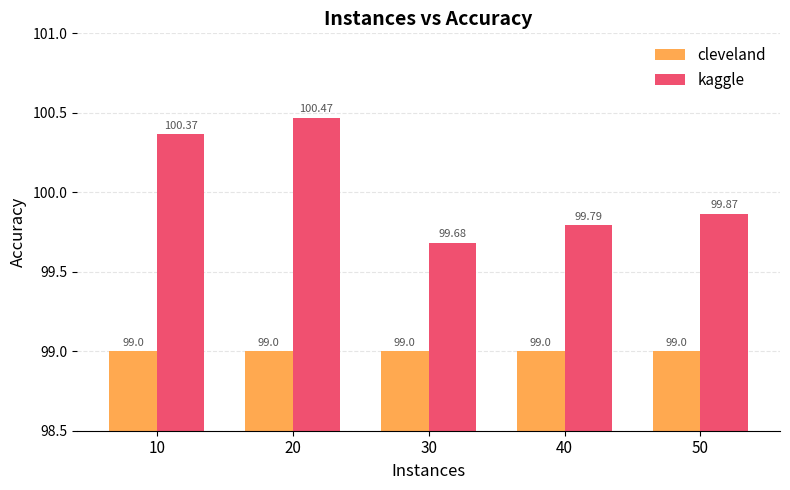

How many groups of bars are there?

5